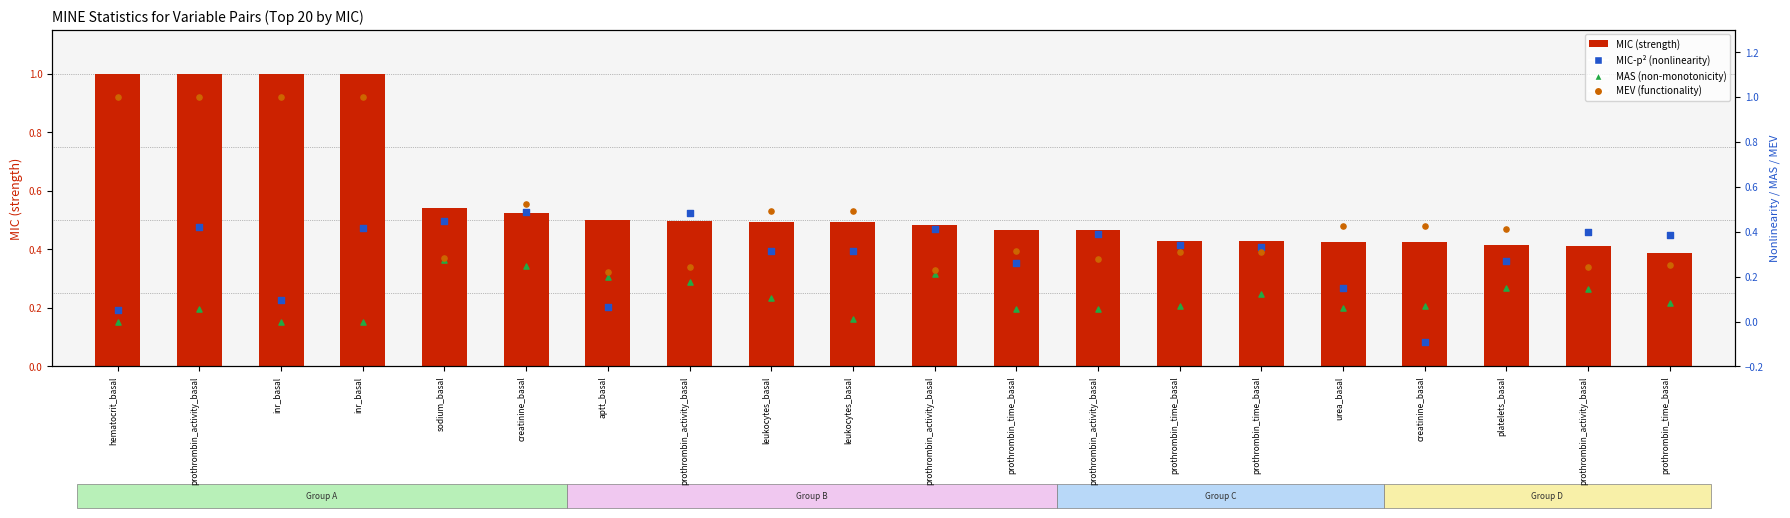

Is the value of MEV (functionality) at platelets_basal greater than the value of MAS (non-monotonicity) at creatinine_basal?

Yes